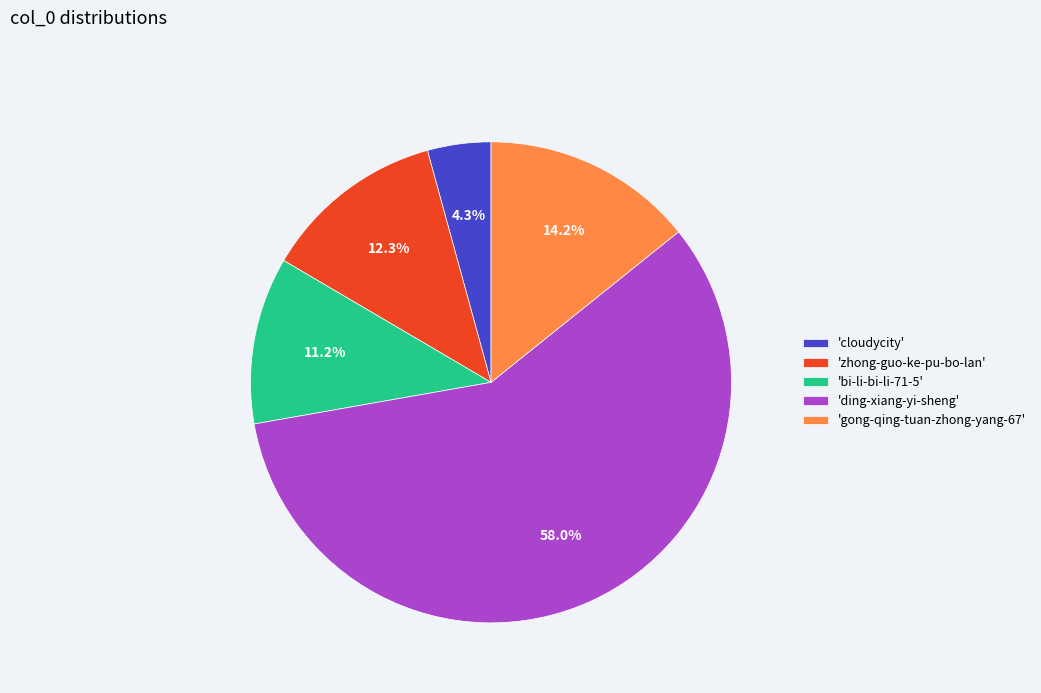

Count the number of slices in the pie.

5